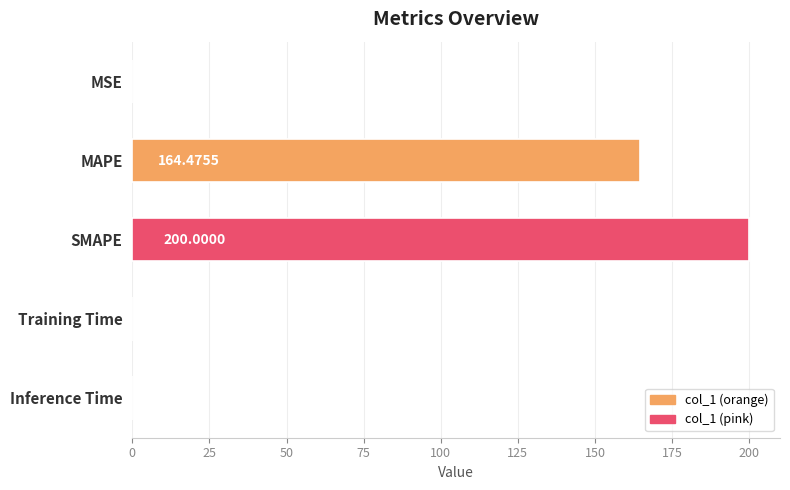

What is the change in value from SMAPE to Inference Time?

-200.0